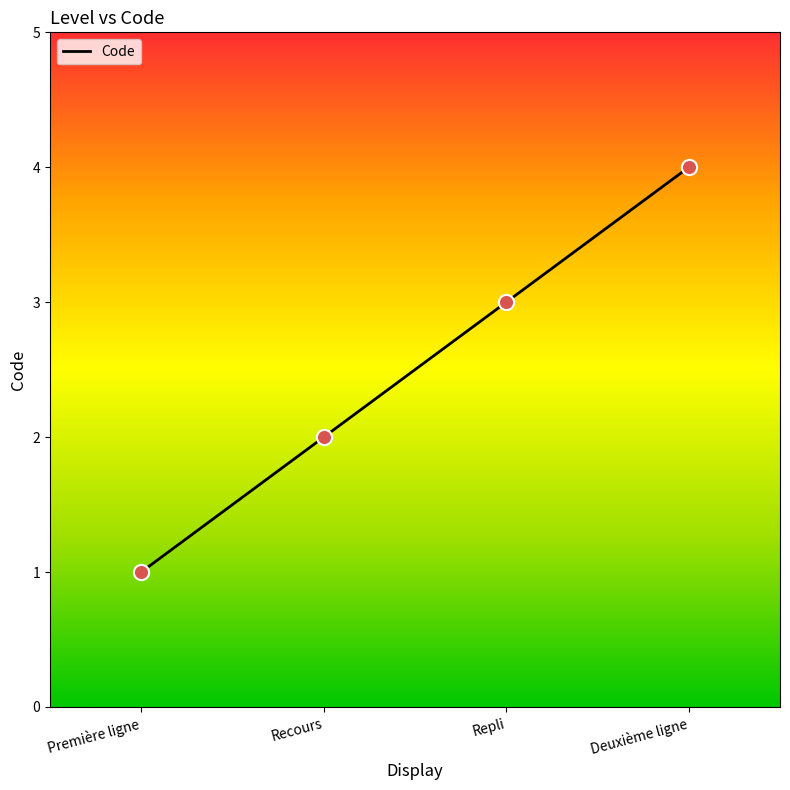

Between Recours and Repli, which is larger?

Repli